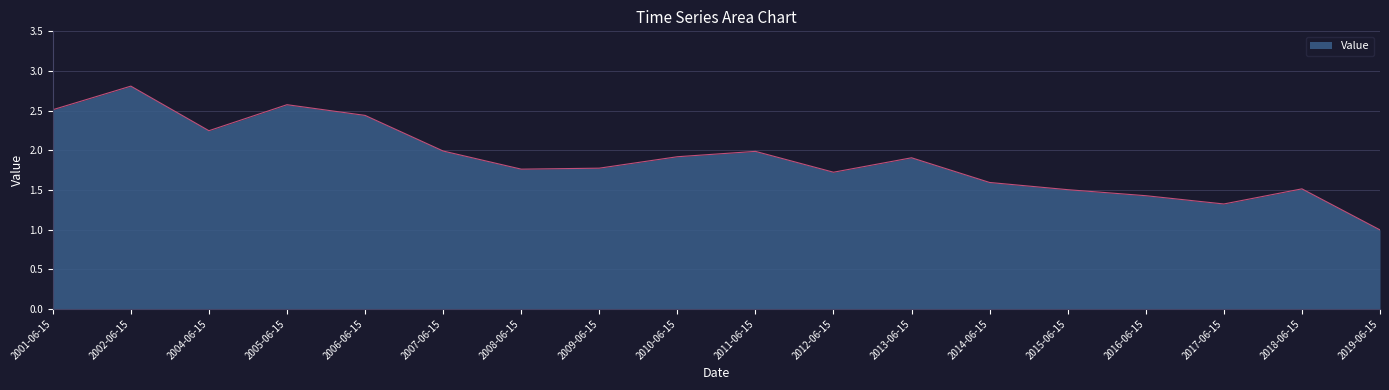

What is the change in value from 2004-06-15 to 2019-06-15?

-1.3